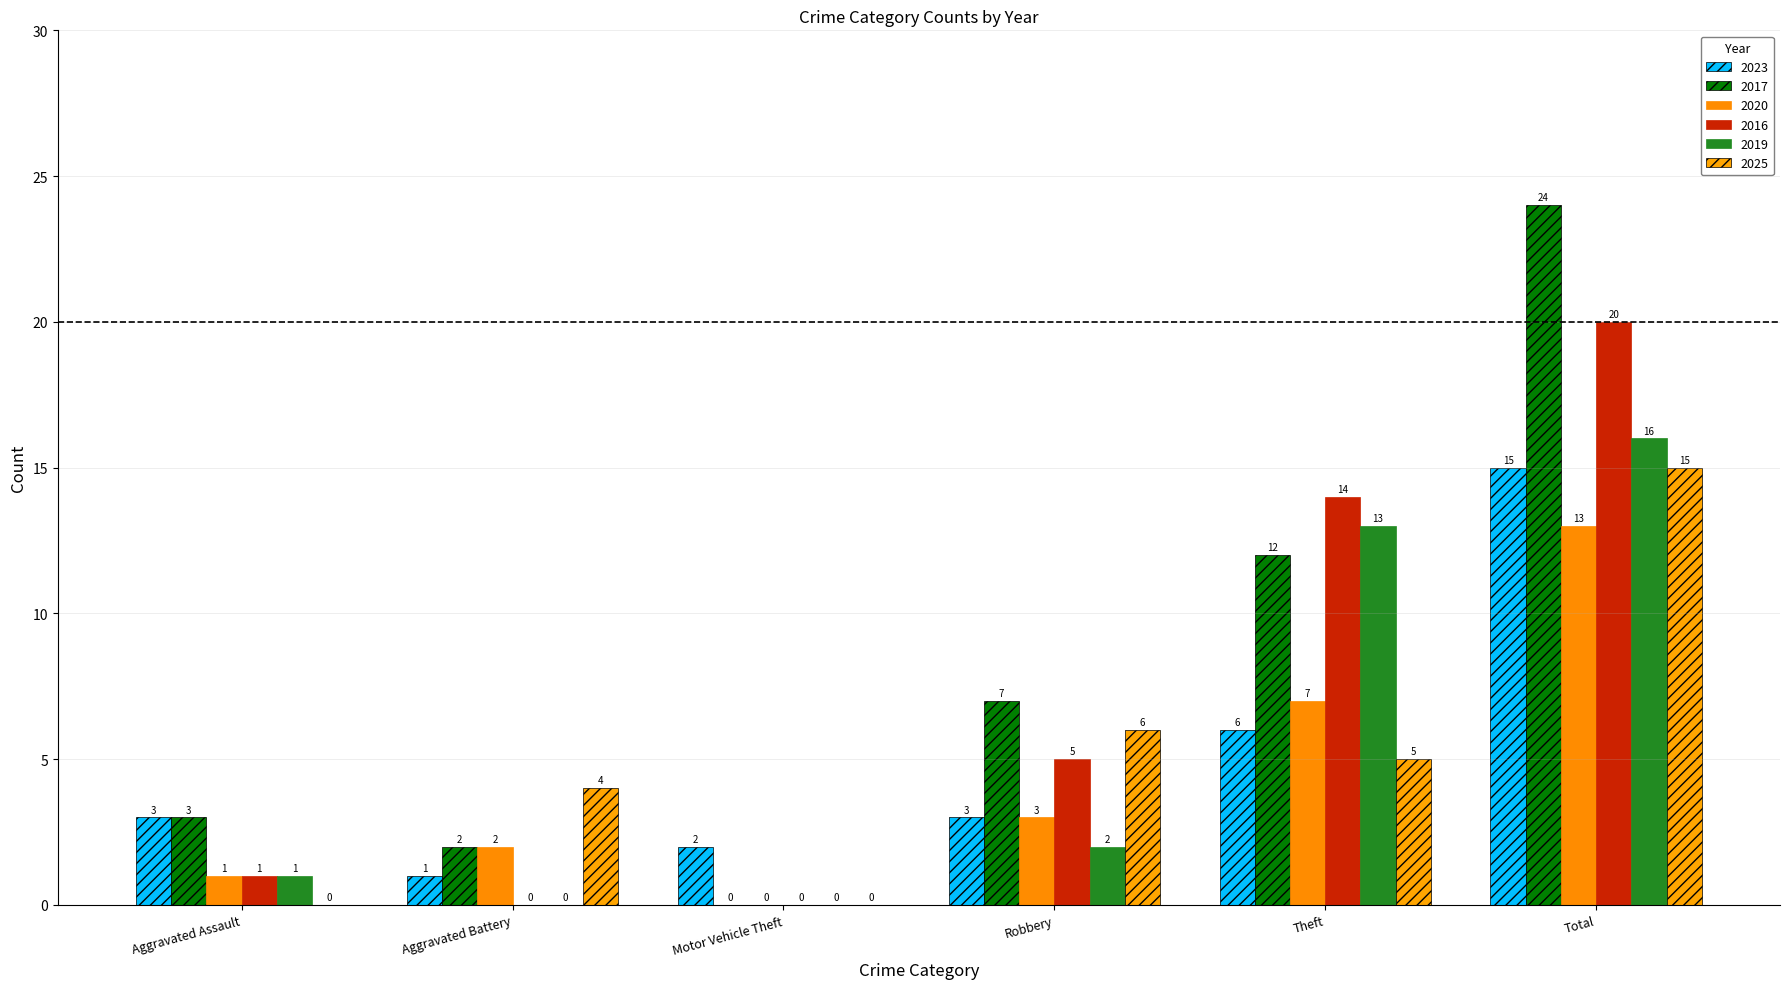

How many distinct data groups are displayed?

6